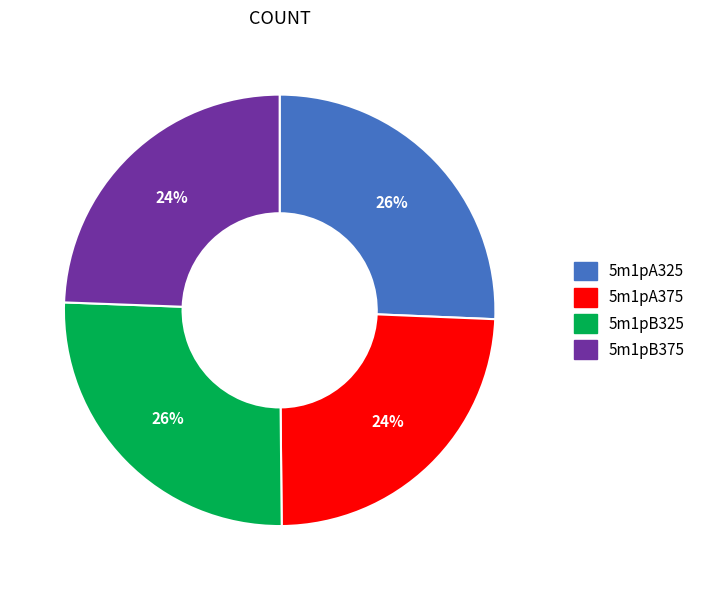

Combined, do 5m1pB375 and 5m1pA375 account for over 50%?

No